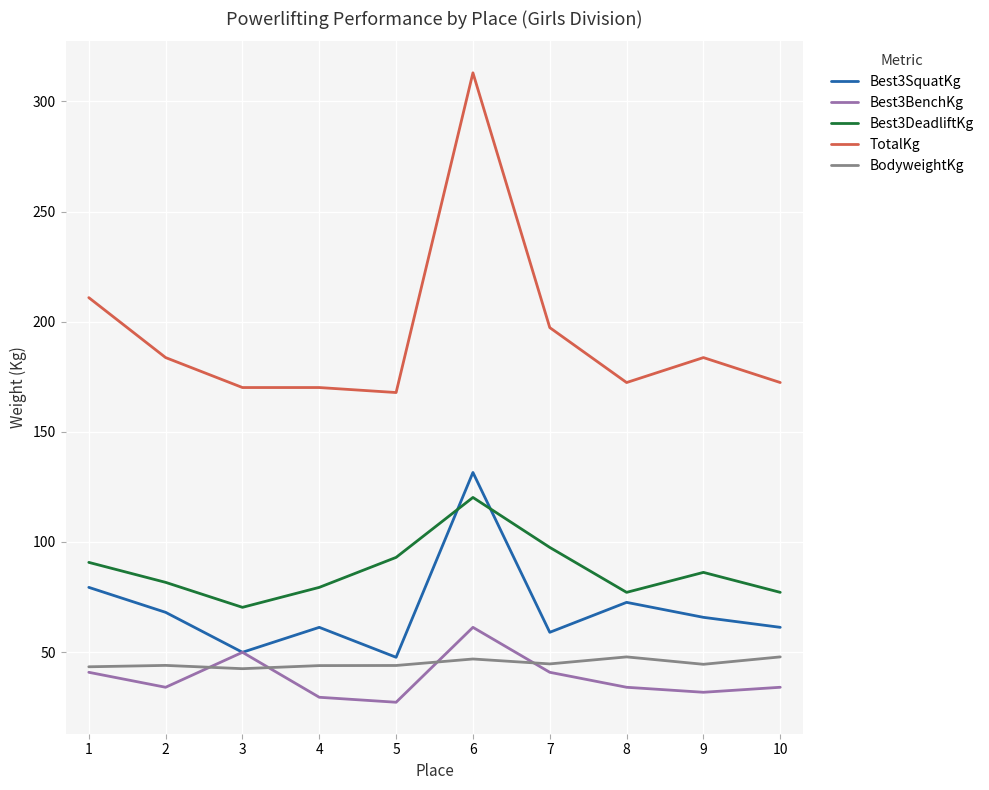

What value does the Best3DeadliftKg series have at 1?

90.7